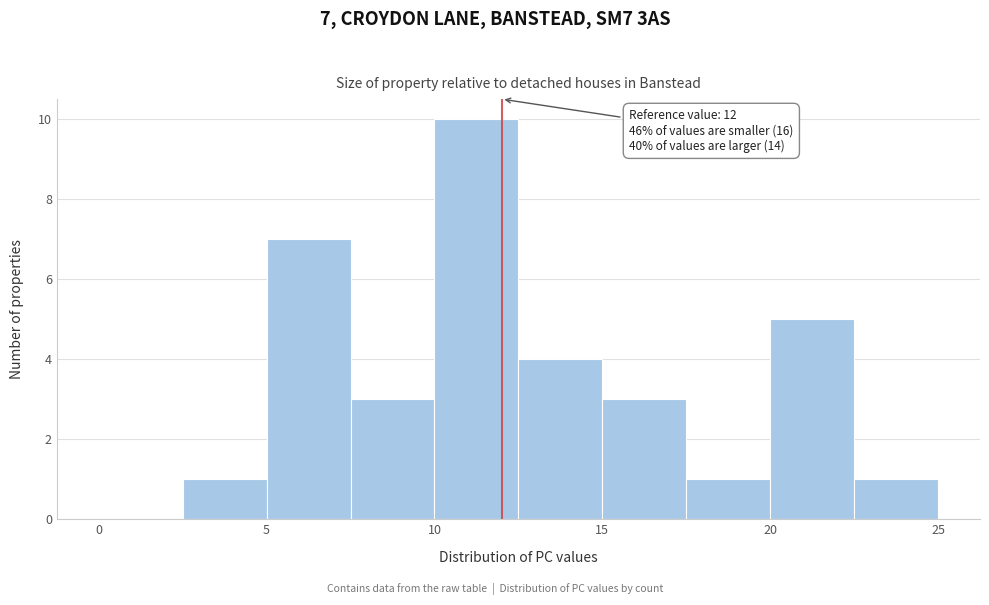

Over which range of the x-axis is the bar tallest?

10.0 to 12.5